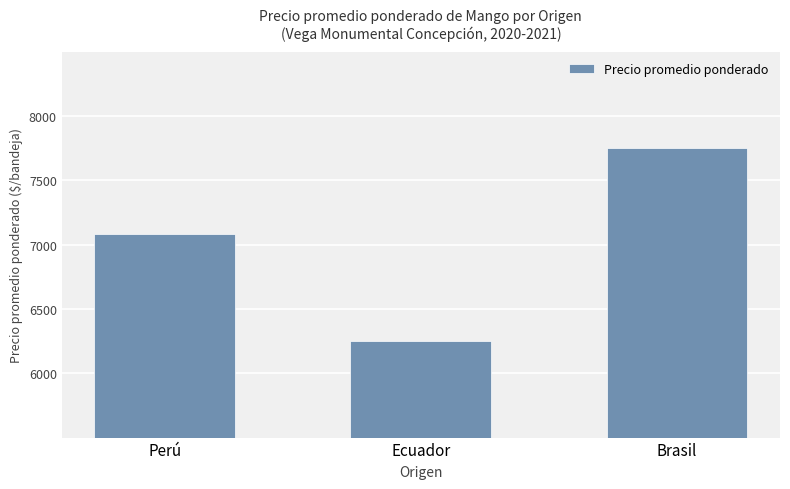

Reading left to right, transcribe all the data shown in this chart.

7081	6250	7750